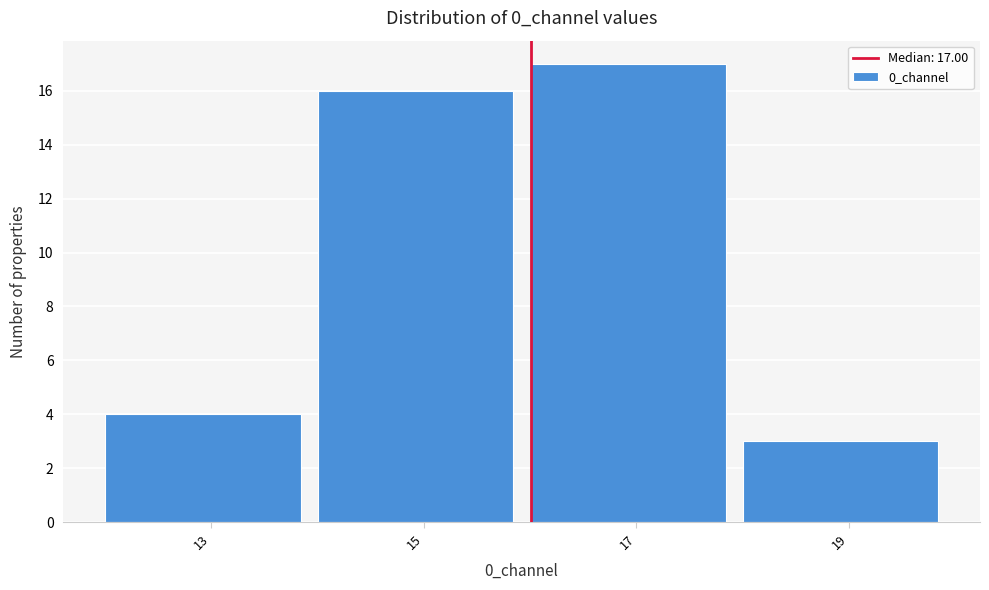

Reading left to right, list all the values displayed in this chart.

4	16	17	3